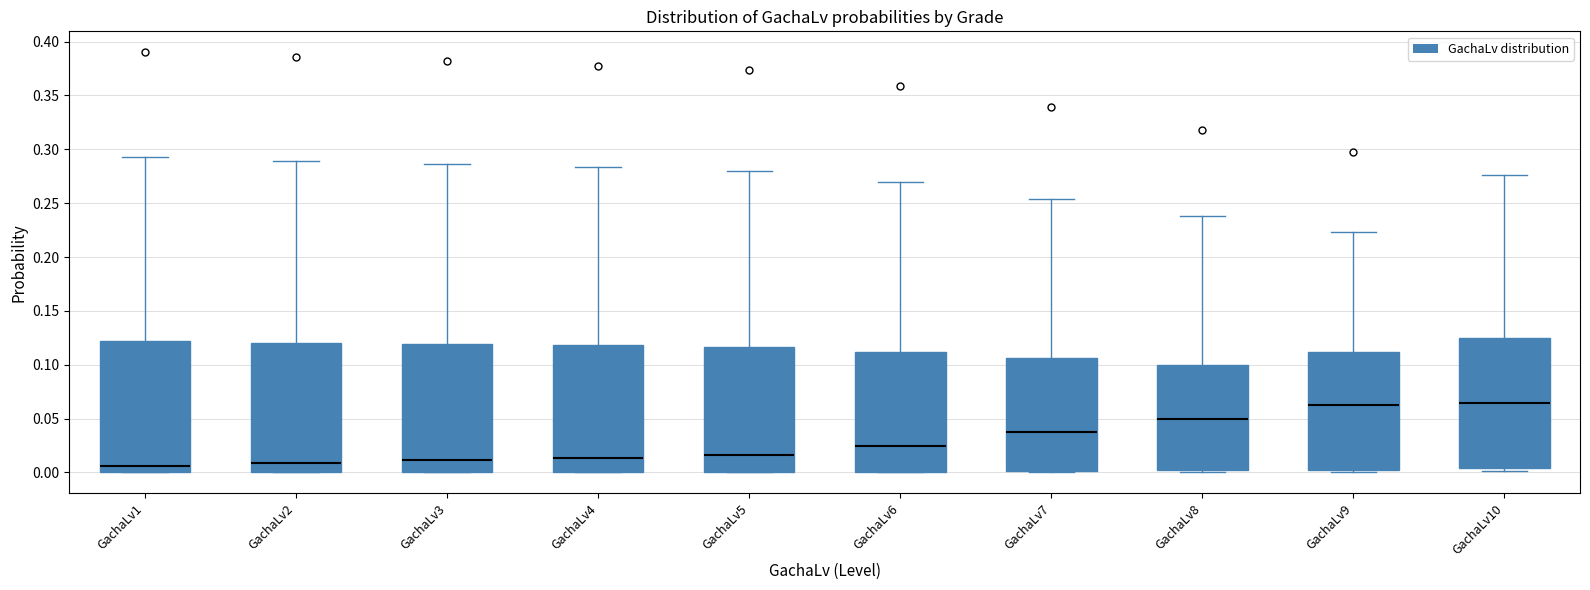

Reading left to right, read every box against the y-axis: the position of its median line, the range the box covers, and the ends of its whiskers. The values are not printed on the chart, so give them approximately, as read against the axis.

GachaLv1: median 0.005, box 0.000 to 0.120, whiskers 0.000 to 0.295
GachaLv2: median 0.010, box 0.000 to 0.120, whiskers 0.000 to 0.290
GachaLv3: median 0.010, box 0.000 to 0.120, whiskers 0.000 to 0.285
GachaLv4: median 0.015, box 0.000 to 0.120, whiskers 0.000 to 0.285
GachaLv5: median 0.015, box 0.000 to 0.115, whiskers 0.000 to 0.280
GachaLv6: median 0.025, box 0.000 to 0.110, whiskers 0.000 to 0.270
GachaLv7: median 0.040, box 0.000 to 0.105, whiskers 0.000 to 0.255
GachaLv8: median 0.050, box 0.000 to 0.100, whiskers 0.000 to 0.240
GachaLv9: median 0.060, box 0.005 to 0.110, whiskers 0.000 to 0.225
GachaLv10: median 0.065, box 0.005 to 0.125, whiskers 0.000 to 0.275